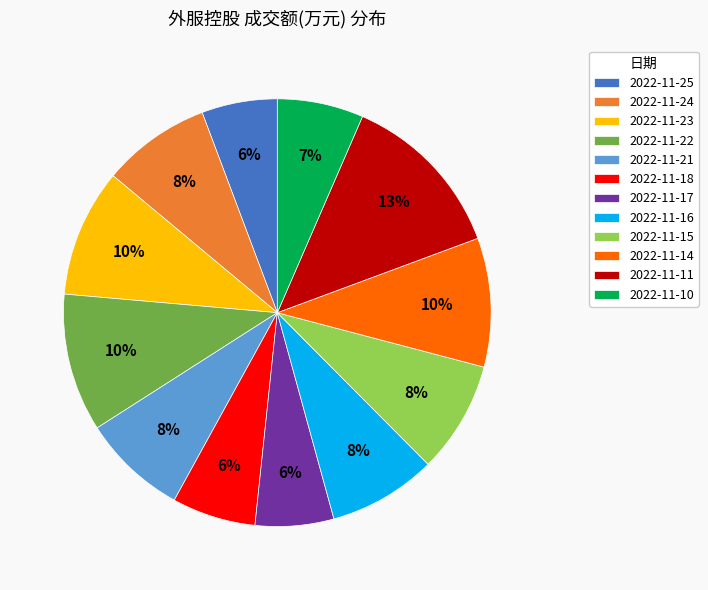

What percentage is the 2022-11-18 slice, to the nearest percent?

6%